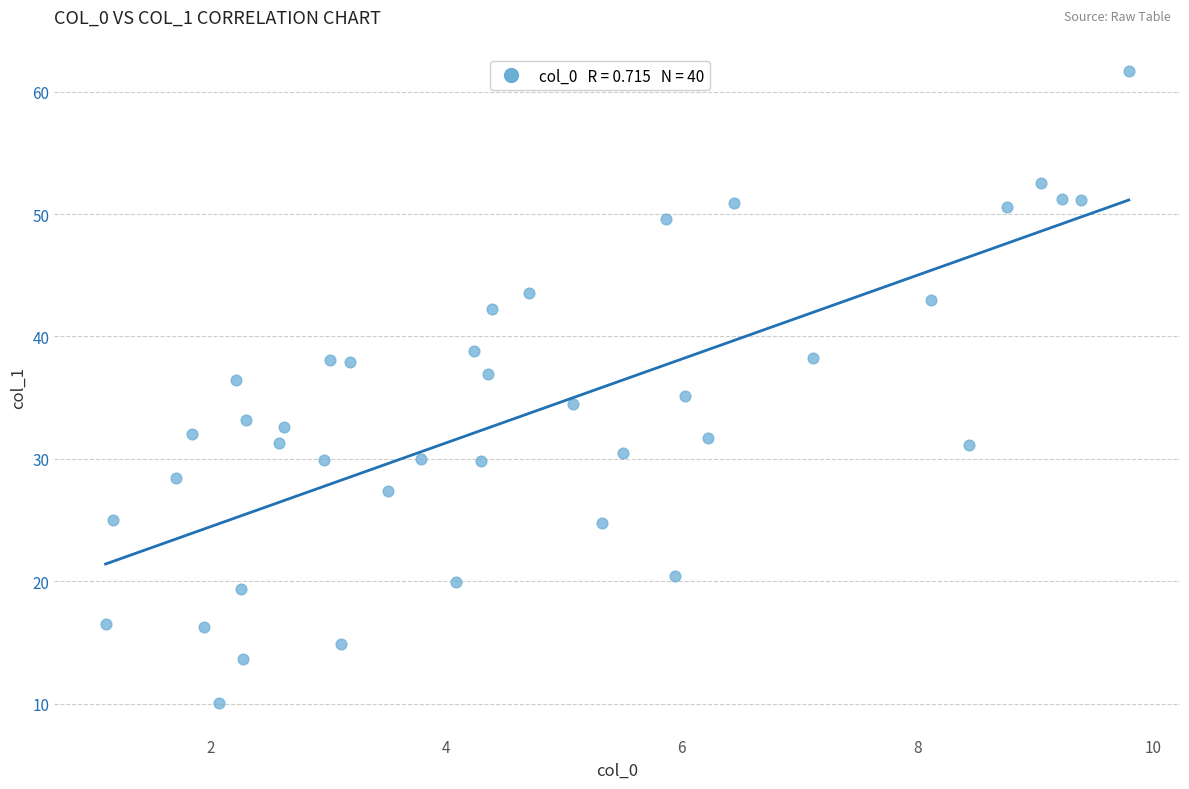

What is the range of Y values (max minus min)?

51.6